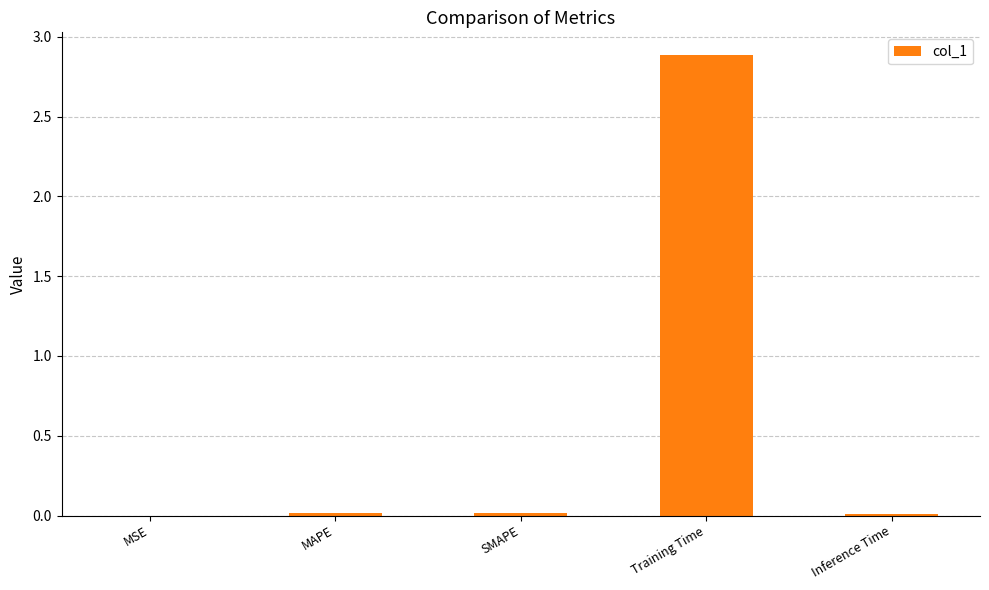

What is the sum of all values?

2.9